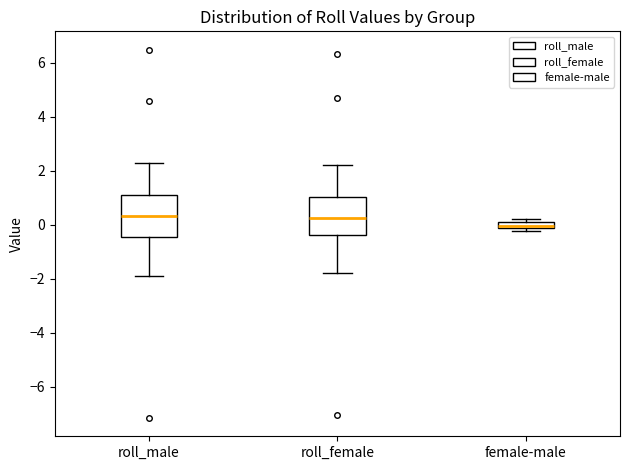

Which box has the lowest median line?

female-male